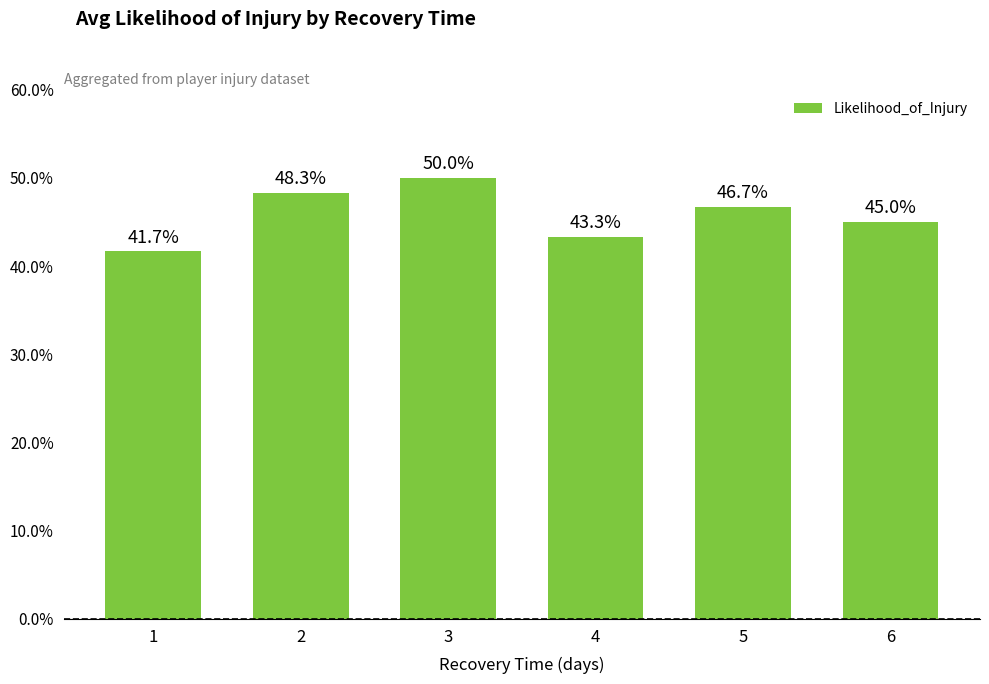

Does the chart contain any negative values?

No